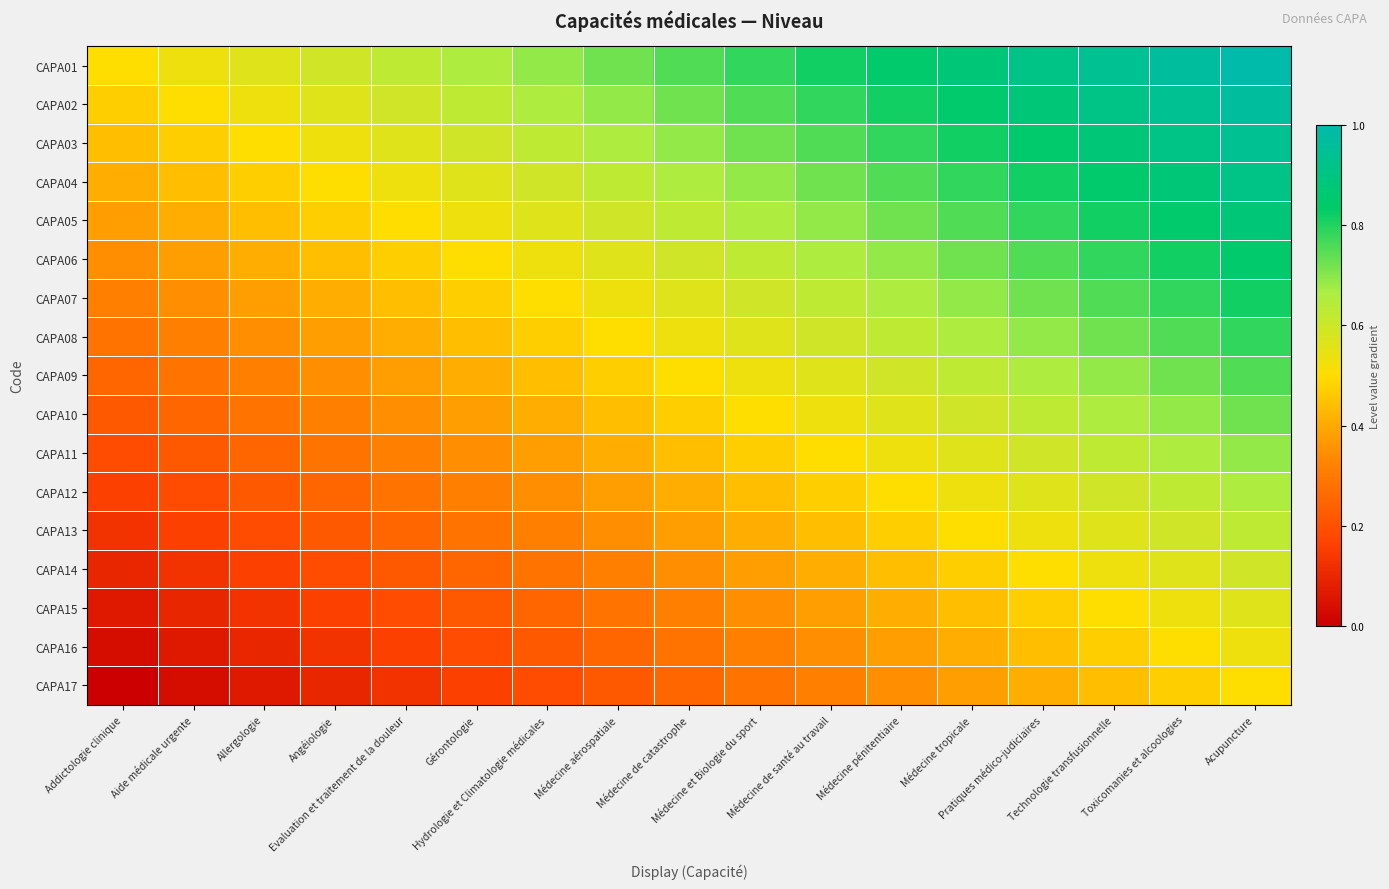

What is the spread (max minus min) of values at Angéiologie?

0.5